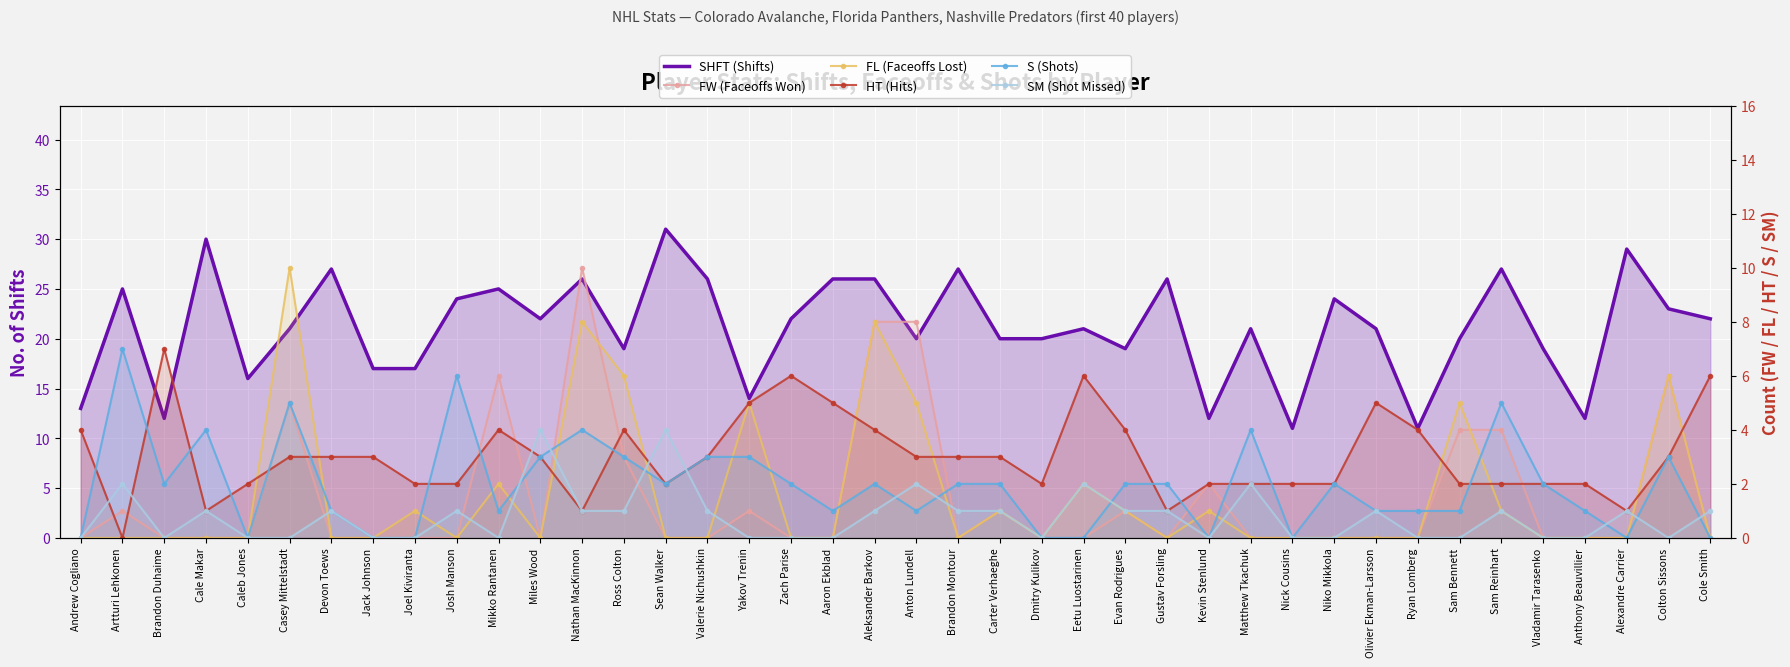

How many lines are shown in the chart?

6